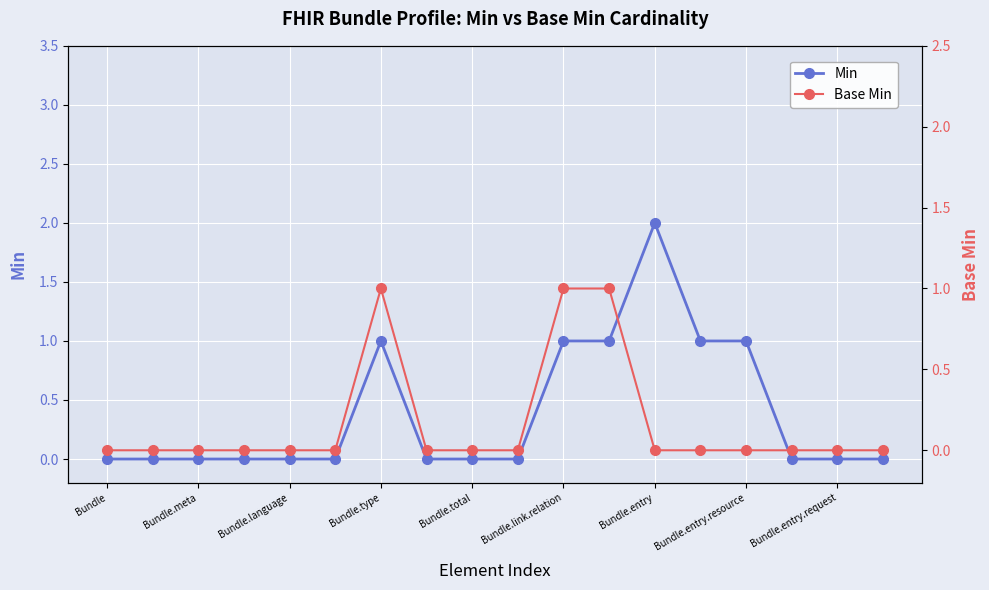

What is the difference between the maximum and minimum values in the Min series?

2